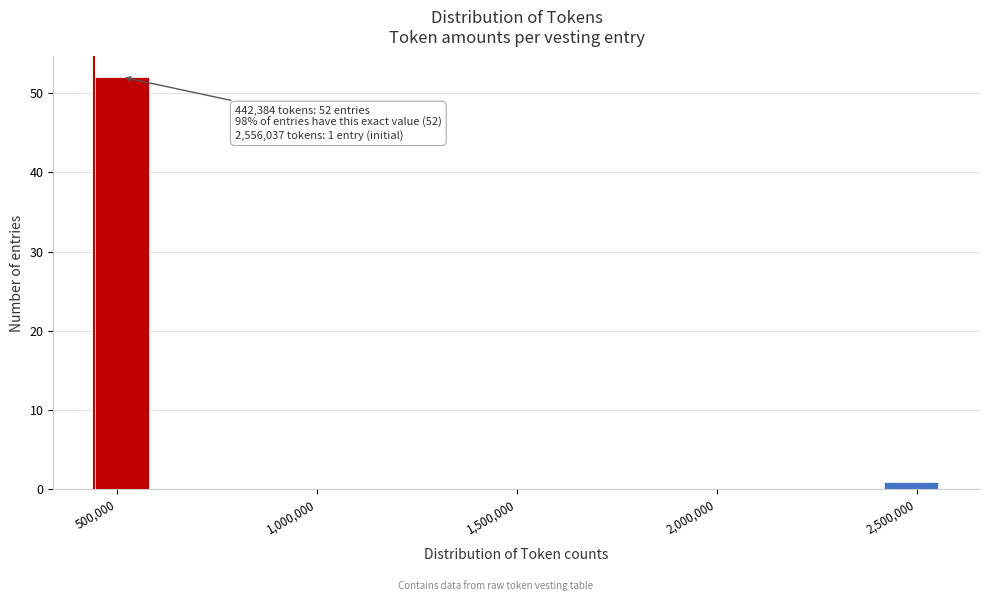

Read against the x-axis, roughly where is the centre of the tallest bar?

500000